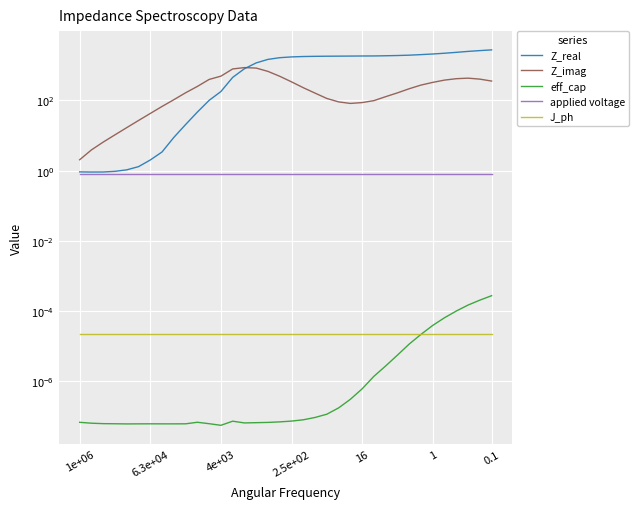

What is the label of the 1st point from the left?

1e+06